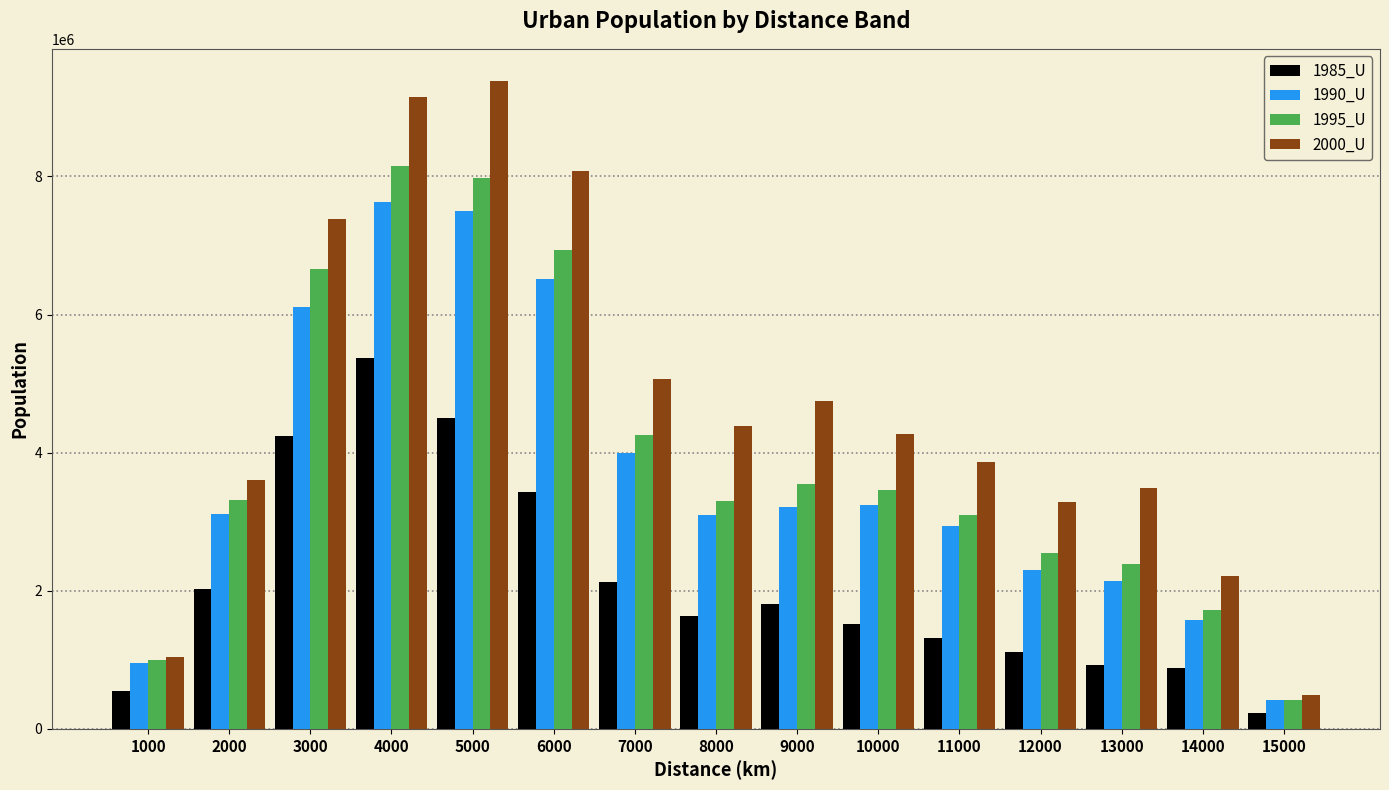

What is the lowest value of the 1990_U series?

414678